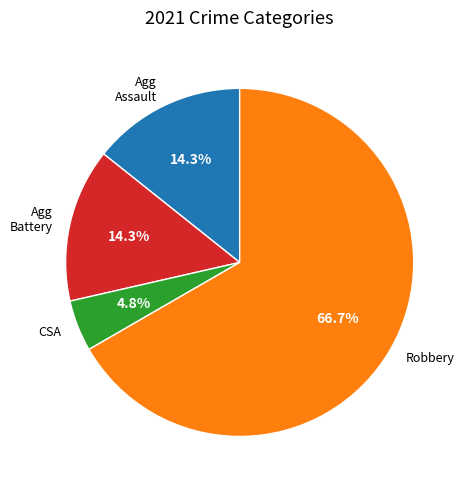

Which category accounts for the majority?

Robbery